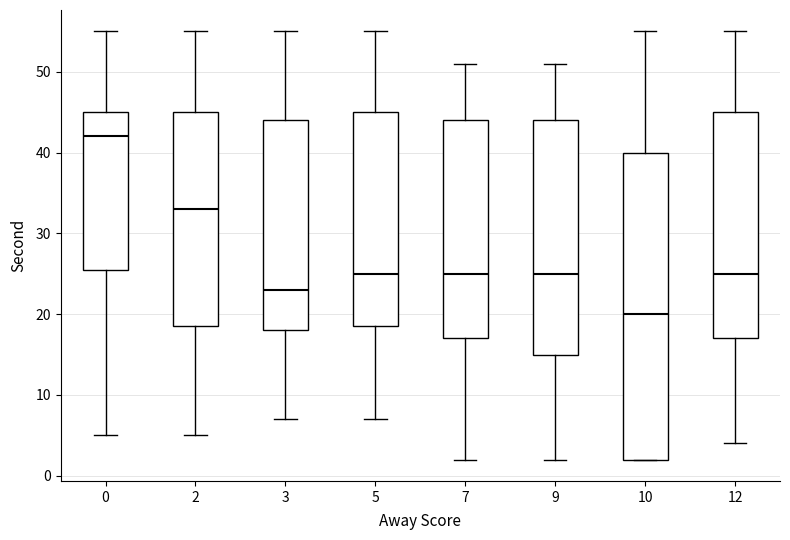

Where does the median line of the box at x = 9 sit on the y-axis? The values are not printed on the chart, so give them approximately, as read against the axis.

25